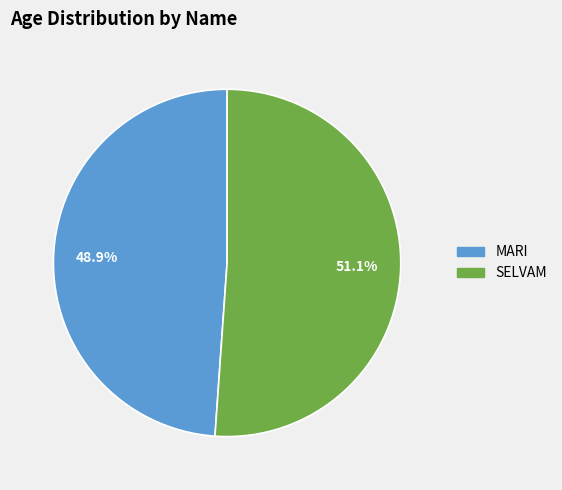

Is it true that SELVAM is 60% of the pie?

False